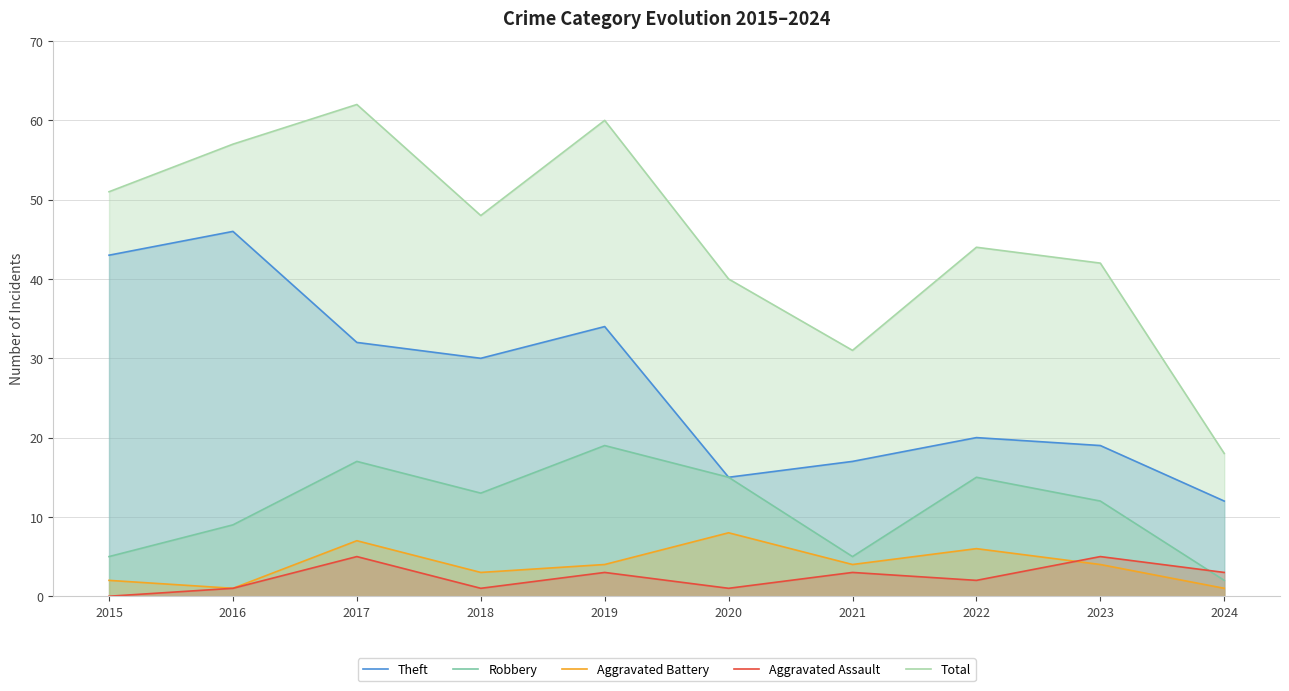

How many times do Aggravated Assault and Aggravated Battery cross each other?

1